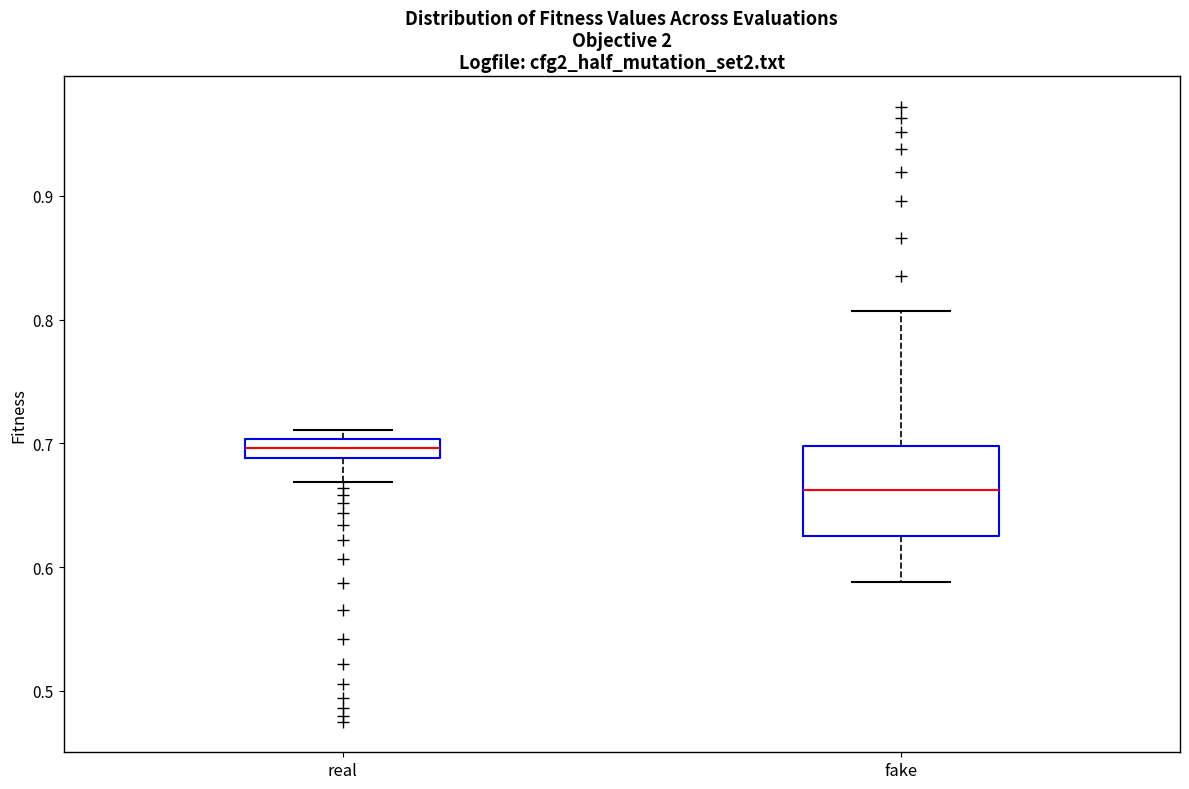

Which box is the tallest, from its lower edge to its upper edge?

fake